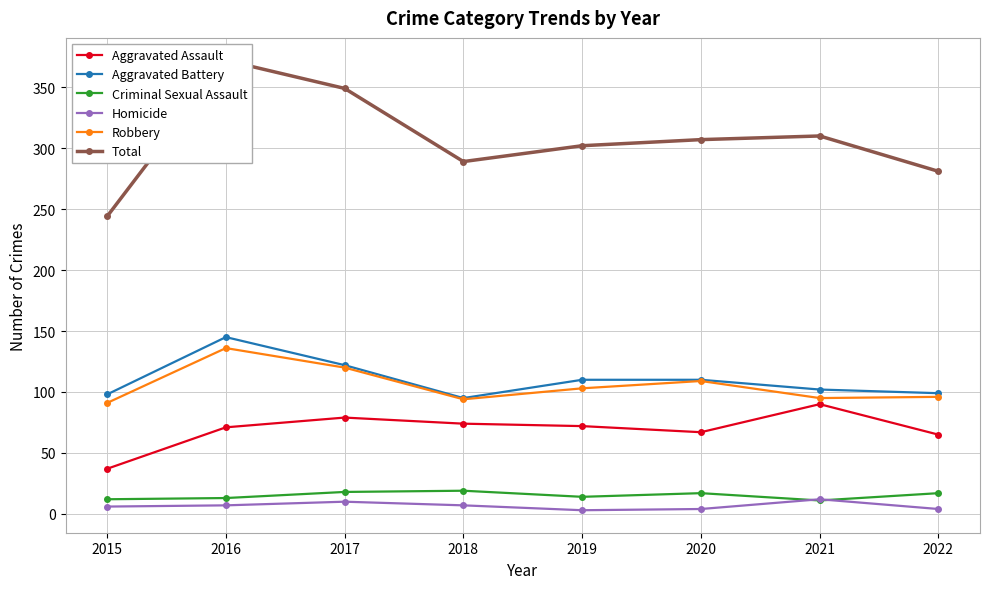

True or false: Homicide and Total intersect in this chart.

False